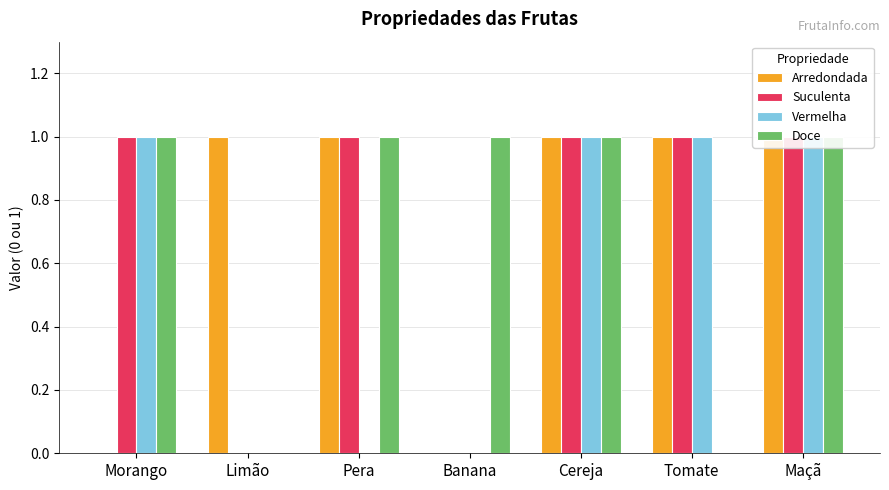

What is the total value across all series at Morango?

3